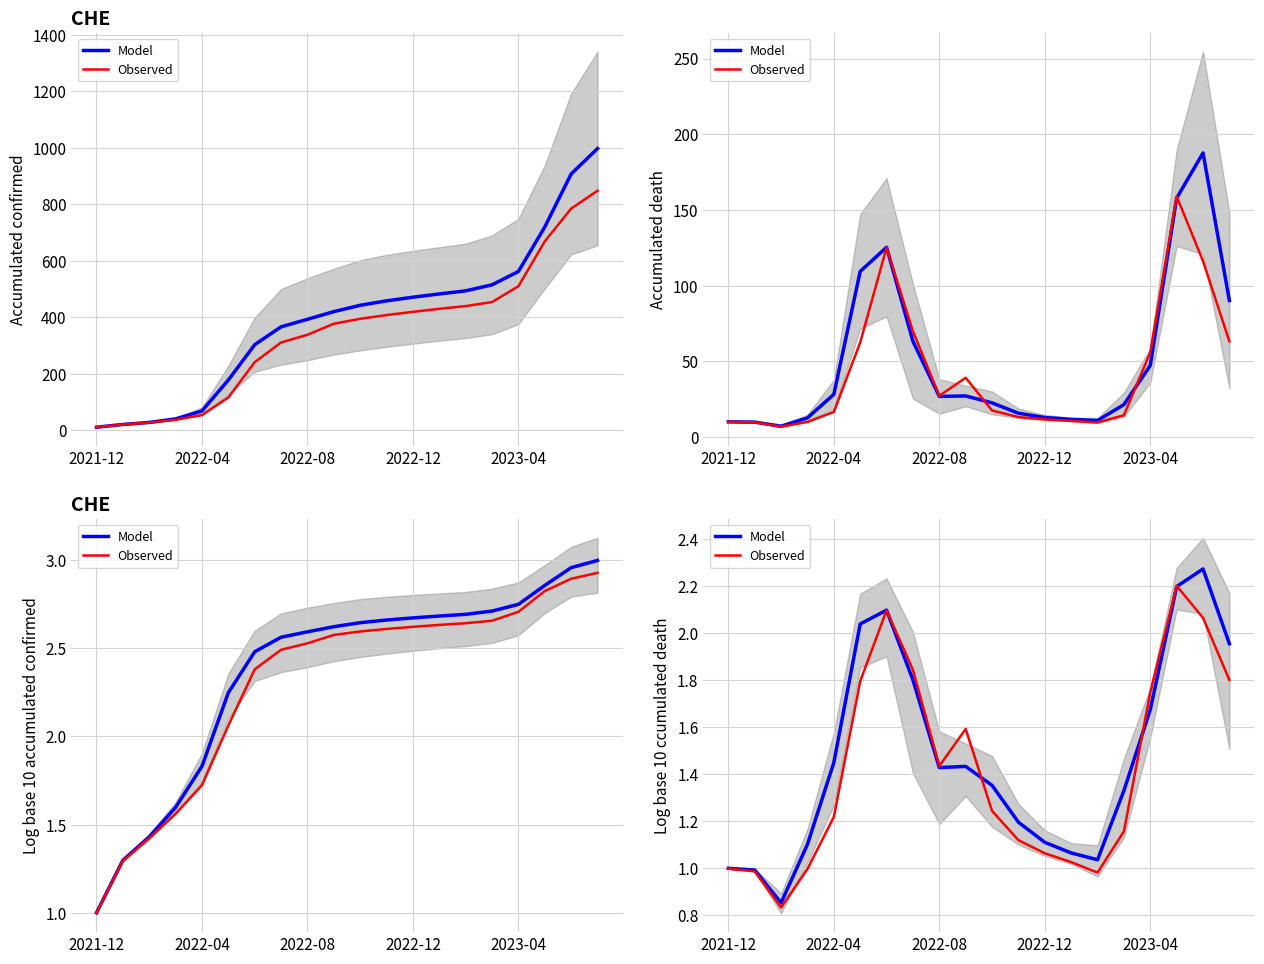

What is the spread (max minus min) of values at 2022-04?

0.2